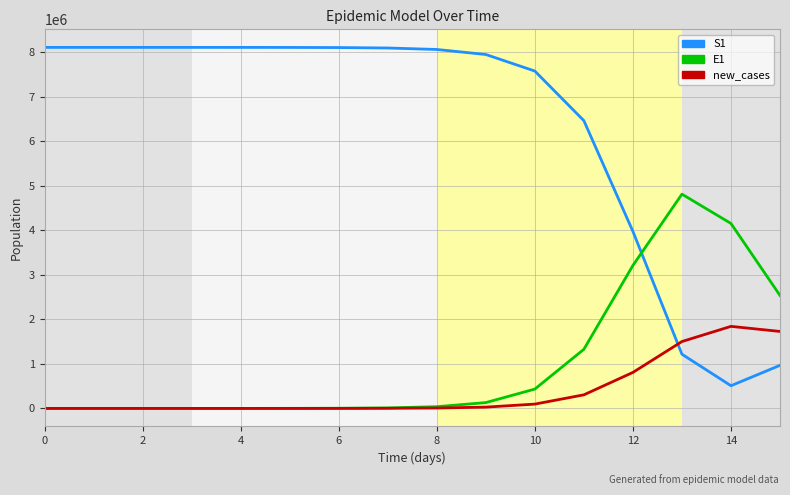

True or false: E1 and S1 cross at least once.

True